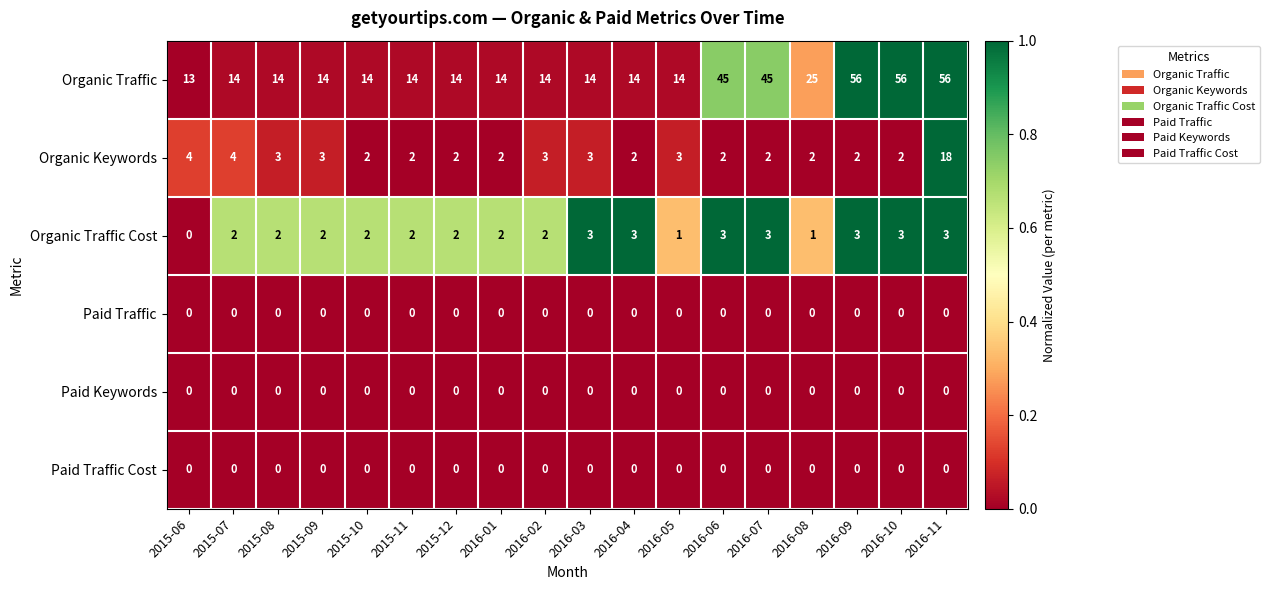

Which series has the widest spread of values?

Organic Traffic